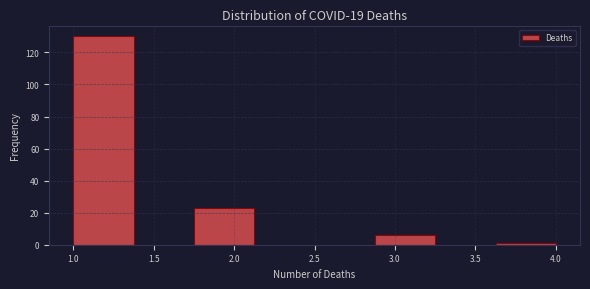

Over which range of the x-axis is the bar tallest?

1.000 to 1.375